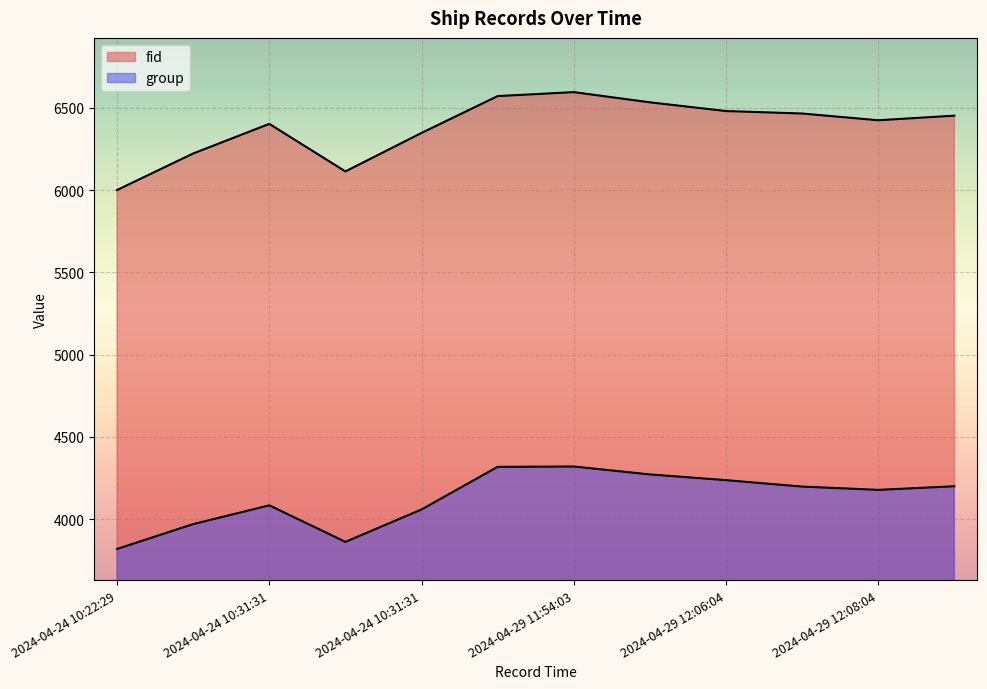

True or false: group and fid cross at least once.

False